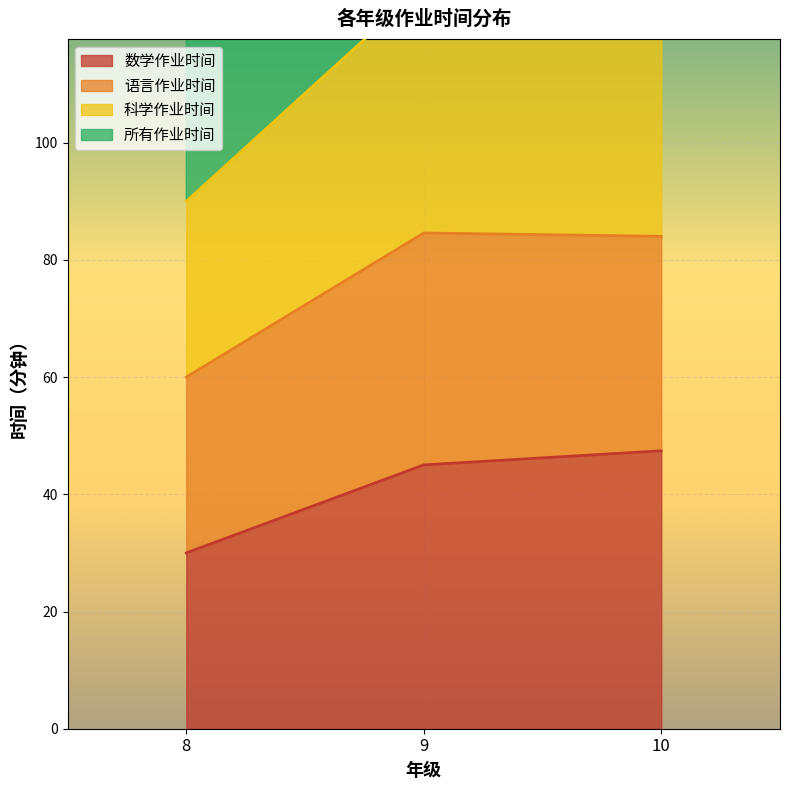

What is the sum of the 数学作业时间 values at 10 and 9?

92.4